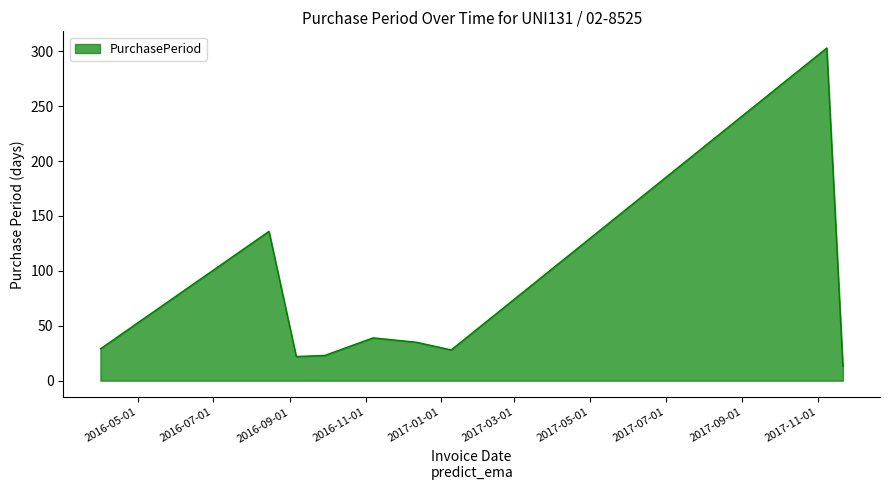

What is the difference between the maximum and minimum values?

290